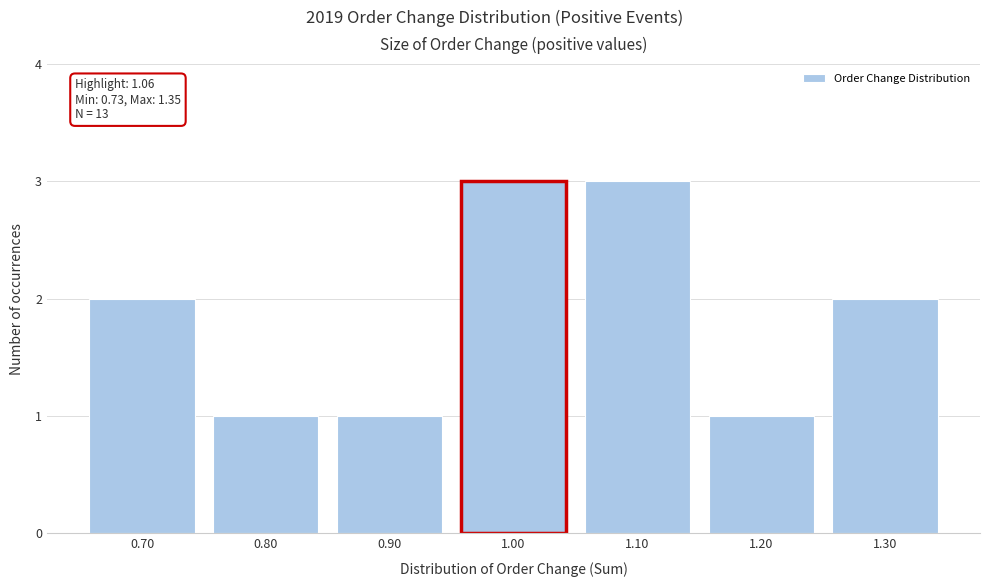

Reading right to left, transcribe all the data shown in this chart.

1.30=2	1.20=1	1.10=3	1.00=3	0.90=1	0.80=1	0.70=2